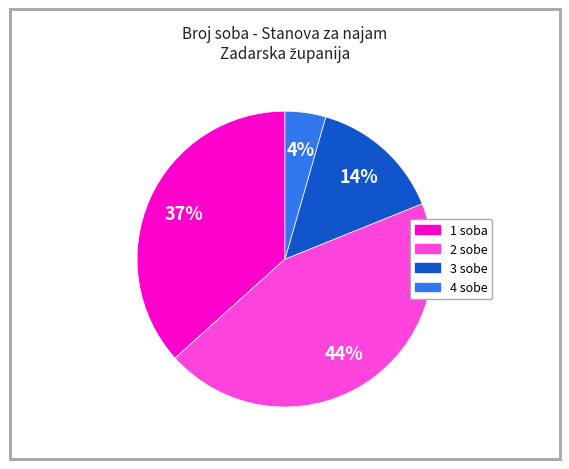

To the nearest percent, what is the difference between the largest and smallest slice percentages?

40%